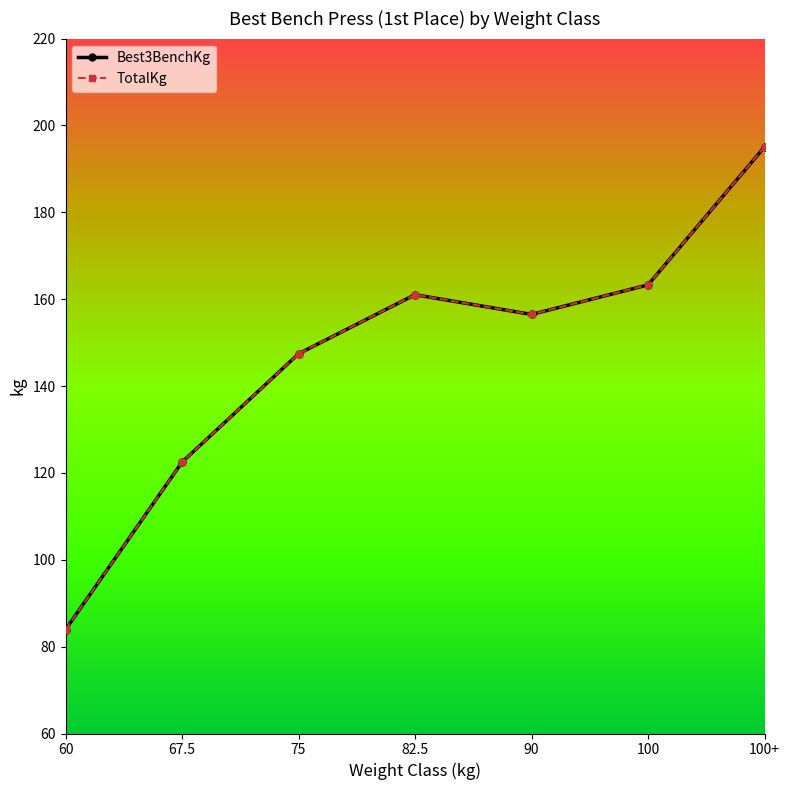

True or false: Best3BenchKg and TotalKg intersect in this chart.

False